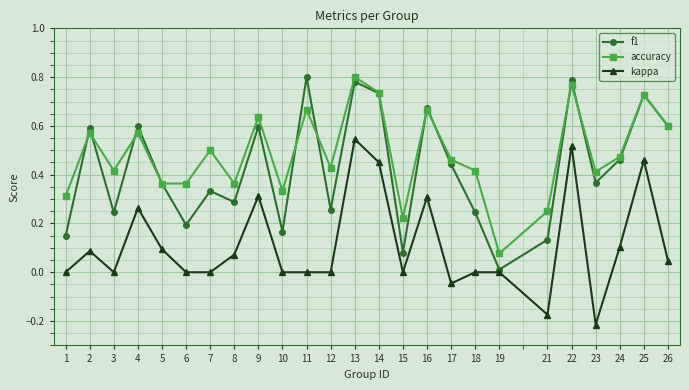

True or false: f1 has more than 0 interior local peaks.

True